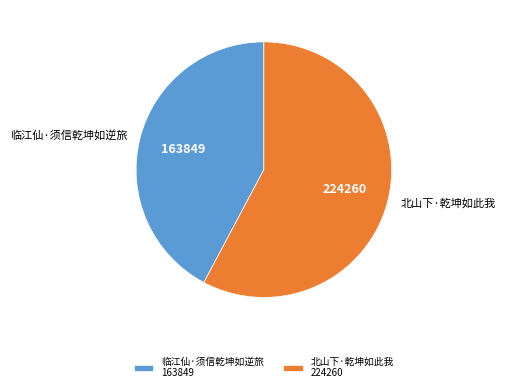

Is there a majority slice in this chart?

Yes